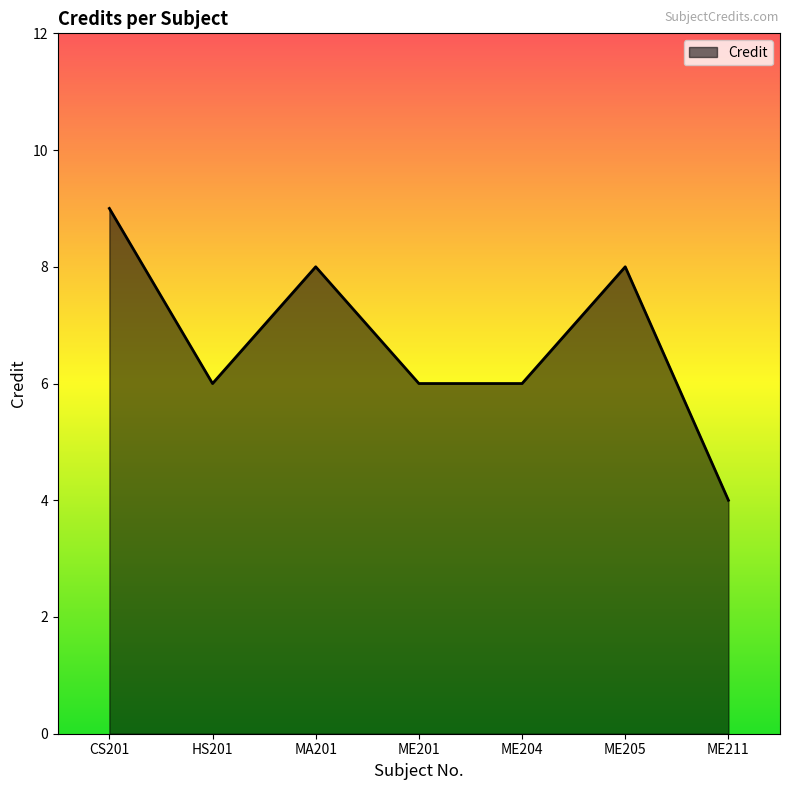

What is the average value?

7